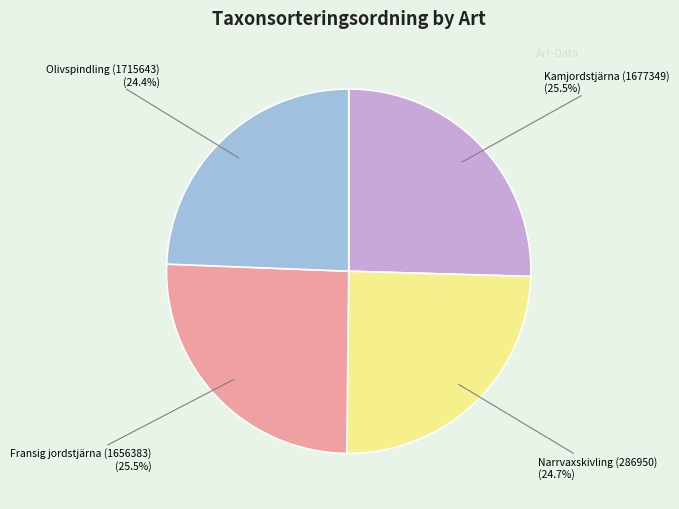

Is there a majority slice in this chart?

No